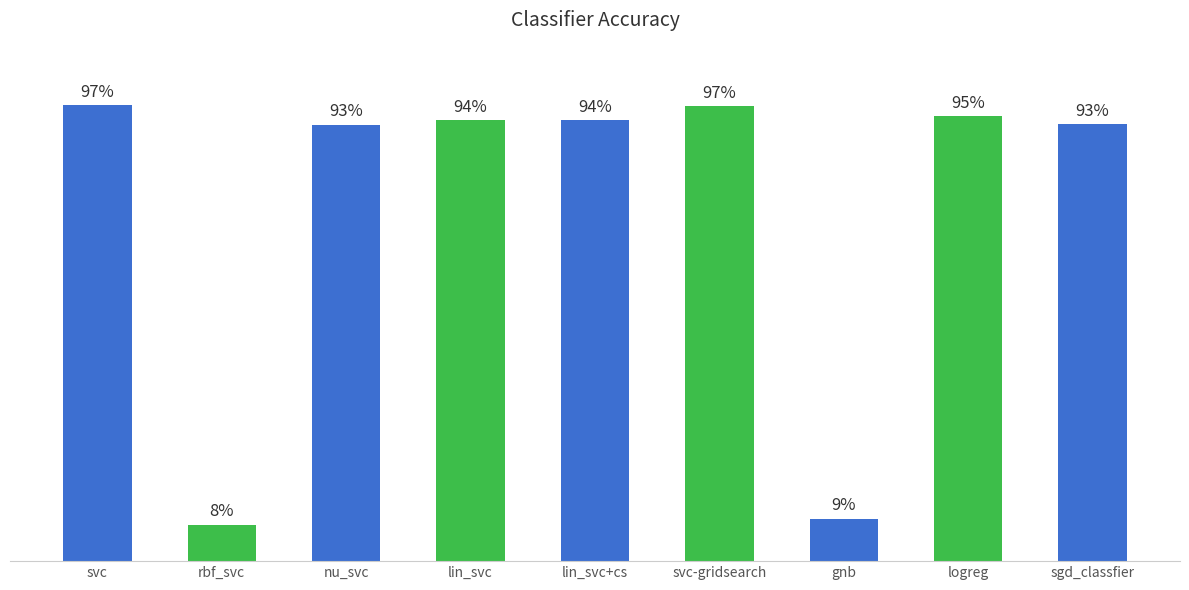

What is the label of the 1st bar from the left?

svc